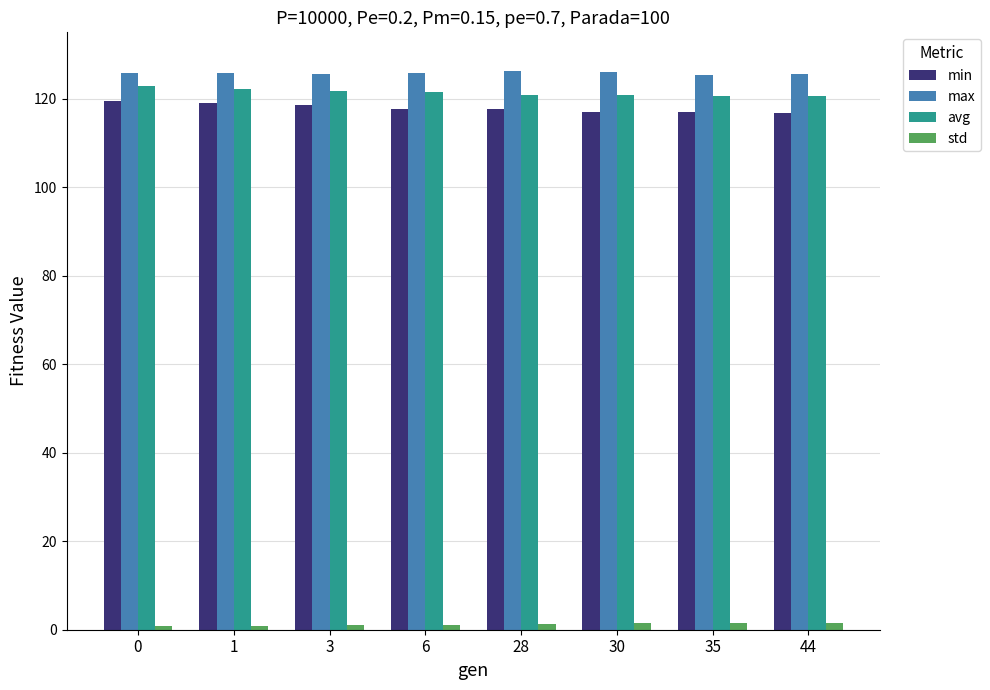

At 30, list the series in order from smallest to largest.

std, min, avg, max